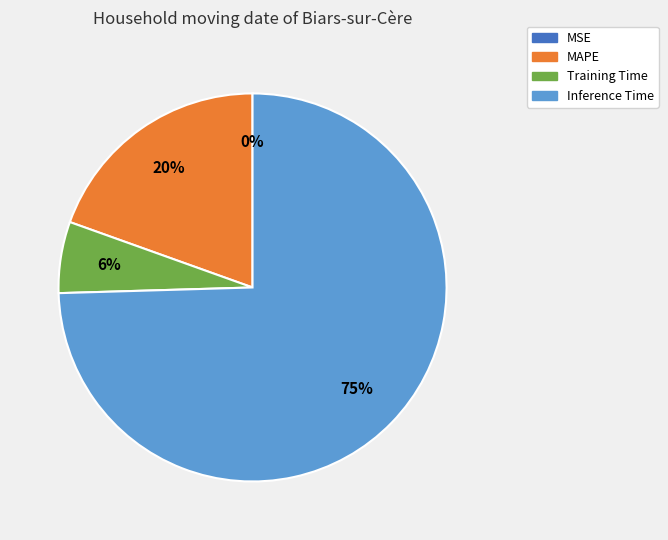

To the nearest percent, what is the average slice percentage?

25%